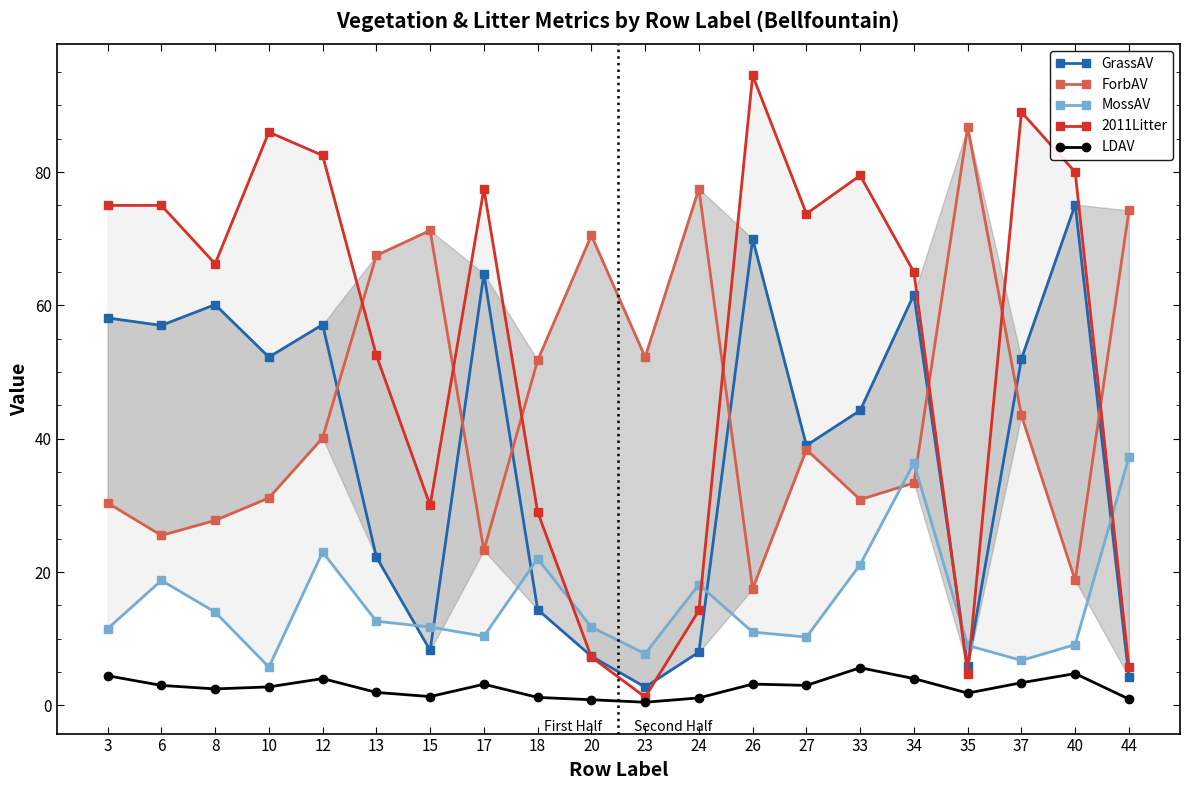

What is the value of the GrassAV point at the 14th from the left?

39.0